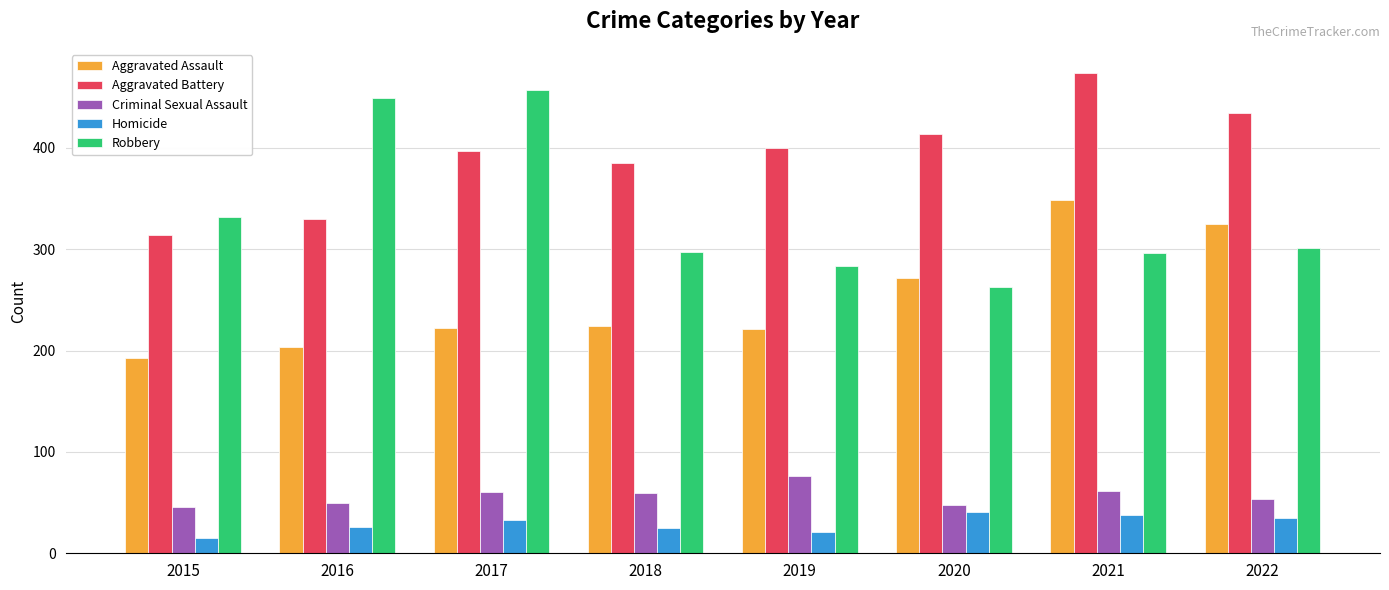

Which series has the largest total across all categories?

Aggravated Battery